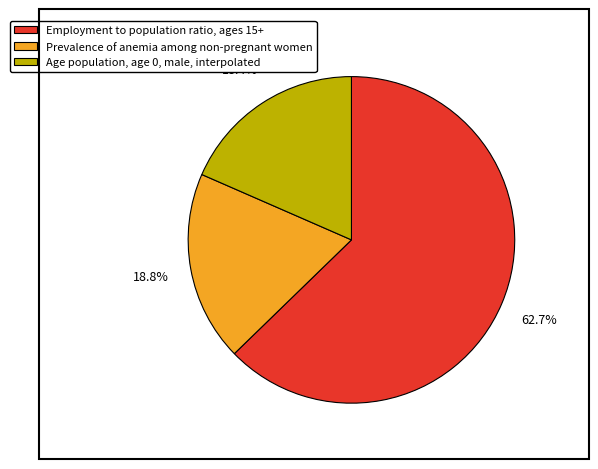

To the nearest percent, what portion does Employment to population ratio, ages 15+ represent?

63%